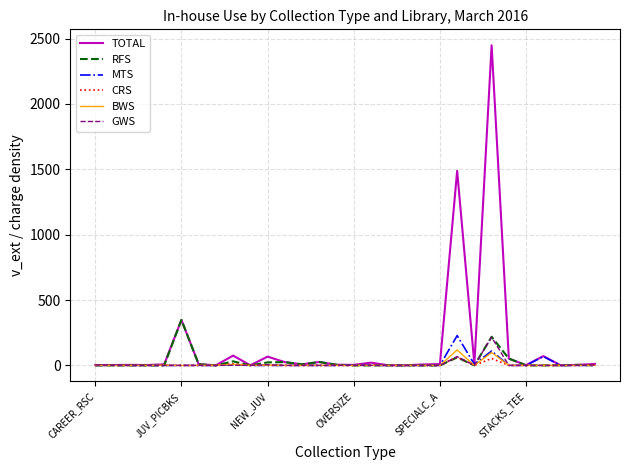

Which series has the largest range (max minus min)?

TOTAL